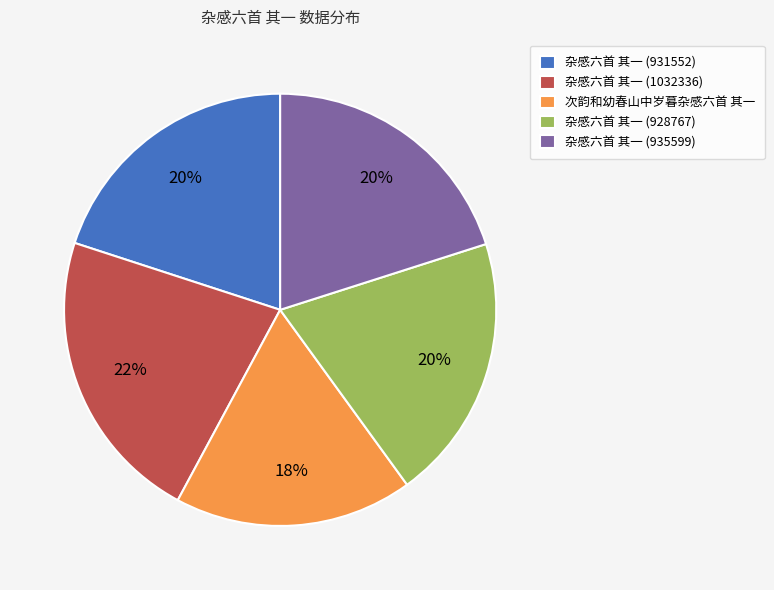

To the nearest percent, what is the combined percentage of 杂感六首 其一 (928767) and 杂感六首 其一 (1032336)?

42%